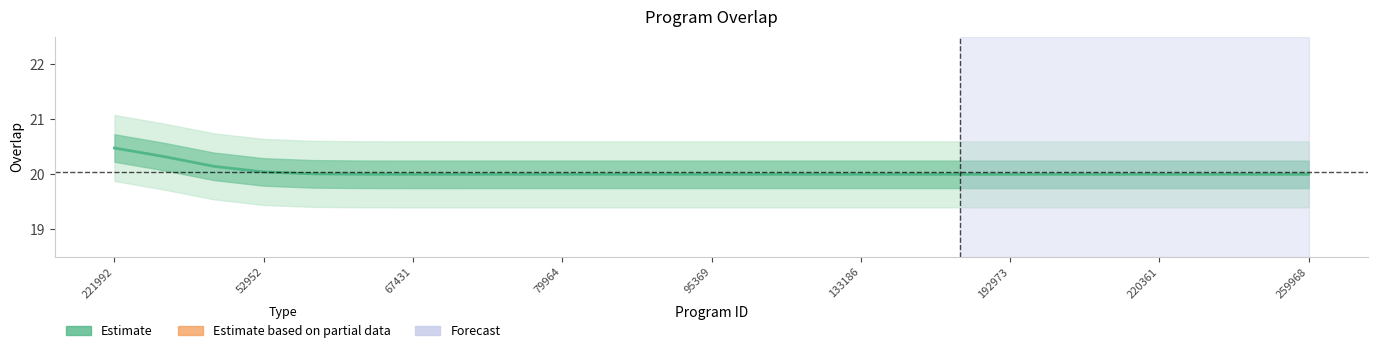

What is the value of the 9th point from the left?

20.0